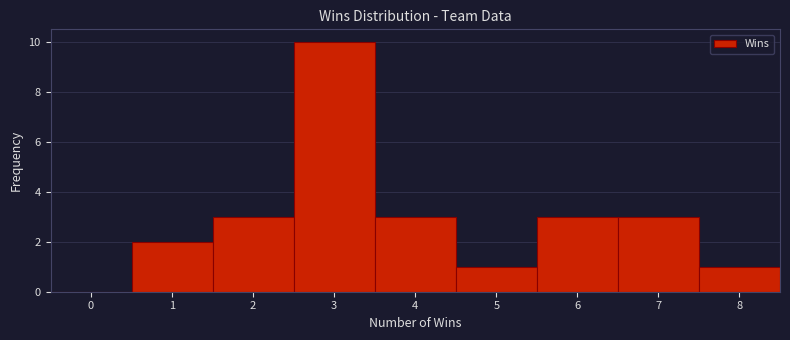

Reading left to right, transcribe this chart: for each bar, give the range it covers on the x-axis and its height. The values are not printed on the chart, so give them approximately, as read against the axis.

-0.5 to 0.5: 0
0.5 to 1.5: 2
1.5 to 2.5: 3
2.5 to 3.5: 10
3.5 to 4.5: 3
4.5 to 5.5: 1
5.5 to 6.5: 3
6.5 to 7.5: 3
7.5 to 8.5: 1